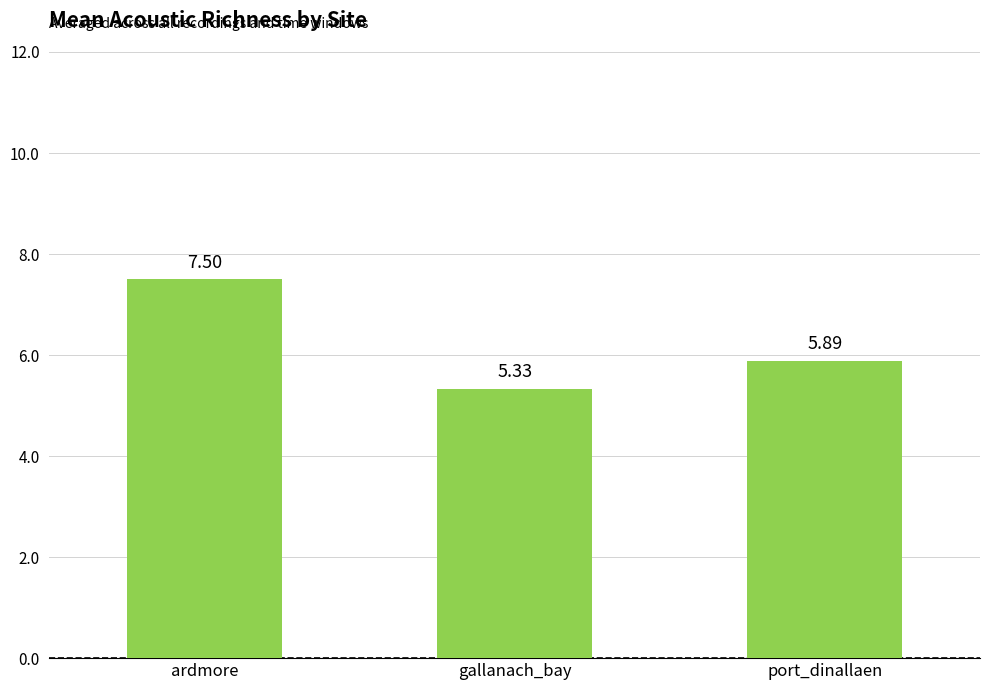

What is the difference between the second highest and minimum values?

0.6